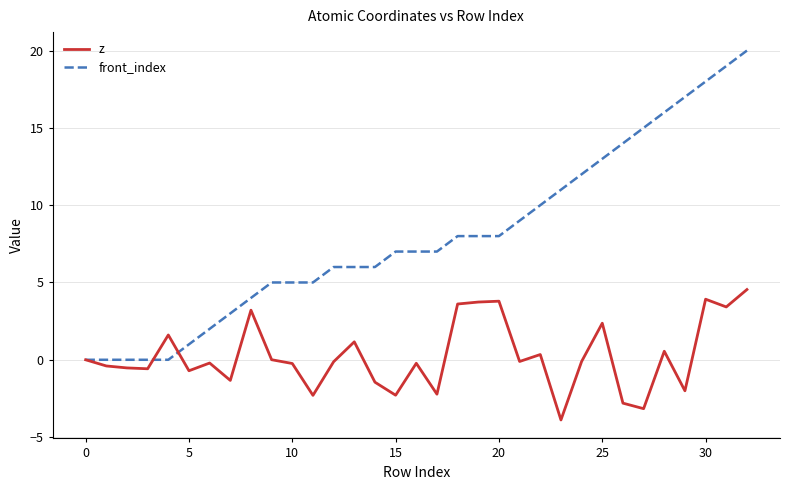

Which series has the widest spread of values?

front_index